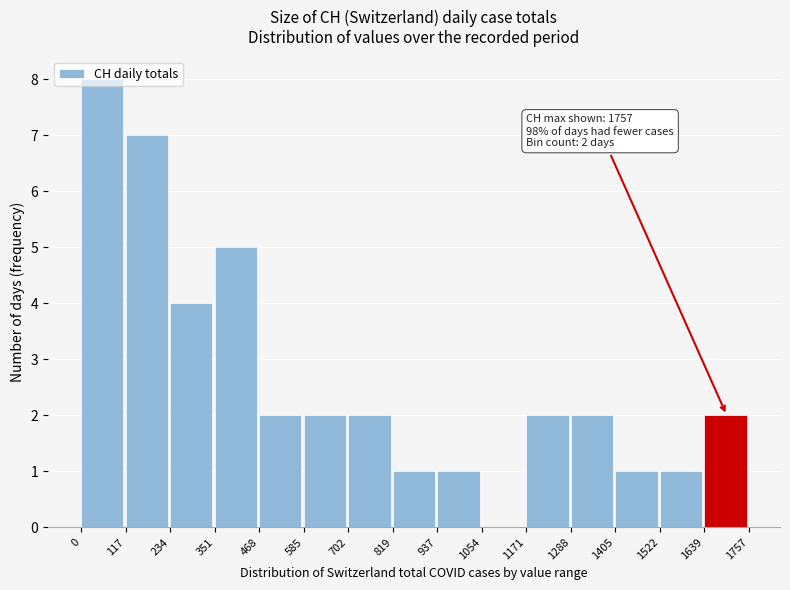

Which range on the x-axis has the tallest bar?

0 to 117